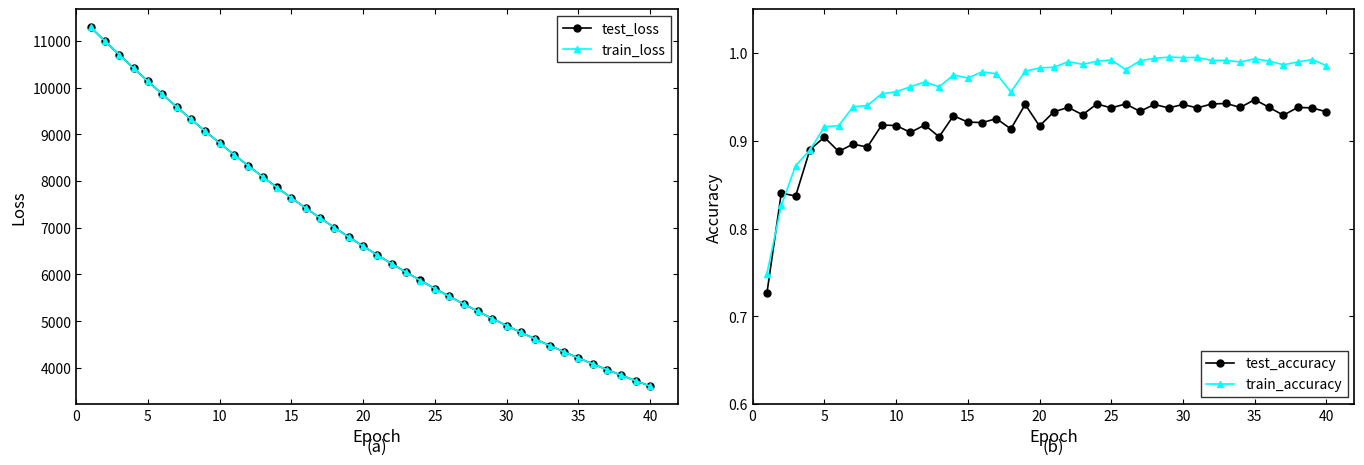

True or false: train_loss and train_accuracy intersect in this chart.

False